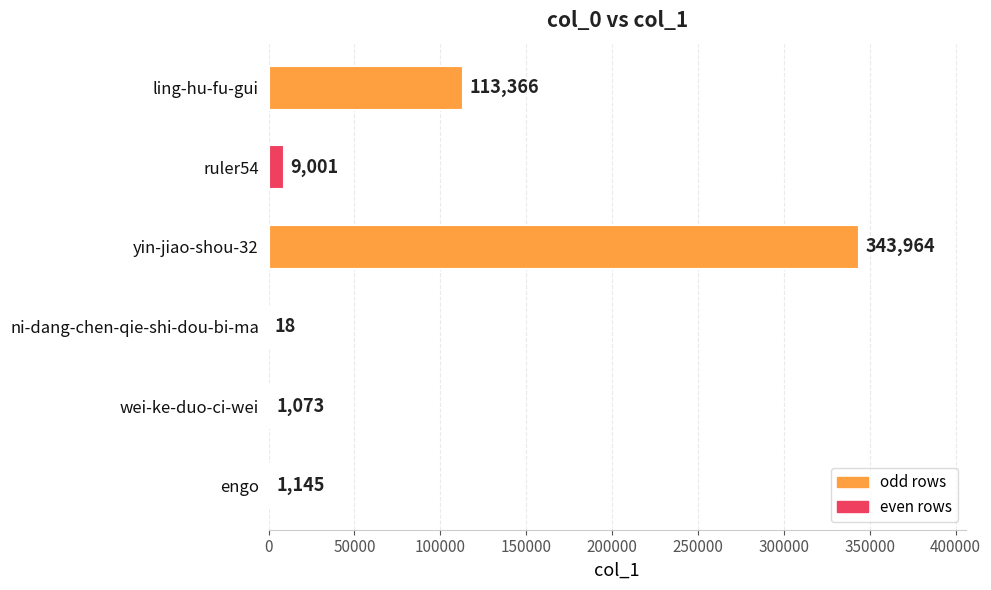

What is the sum of the values at ling-hu-fu-gui and wei-ke-duo-ci-wei?

114439